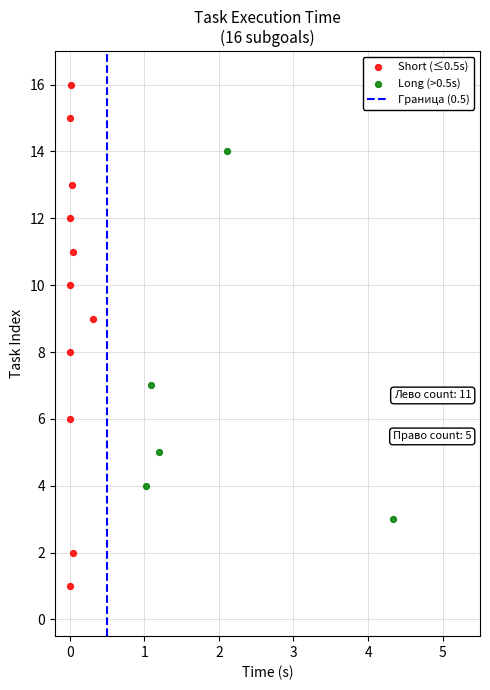

Which series contains the highest Y value?

Short (≤0.5s)